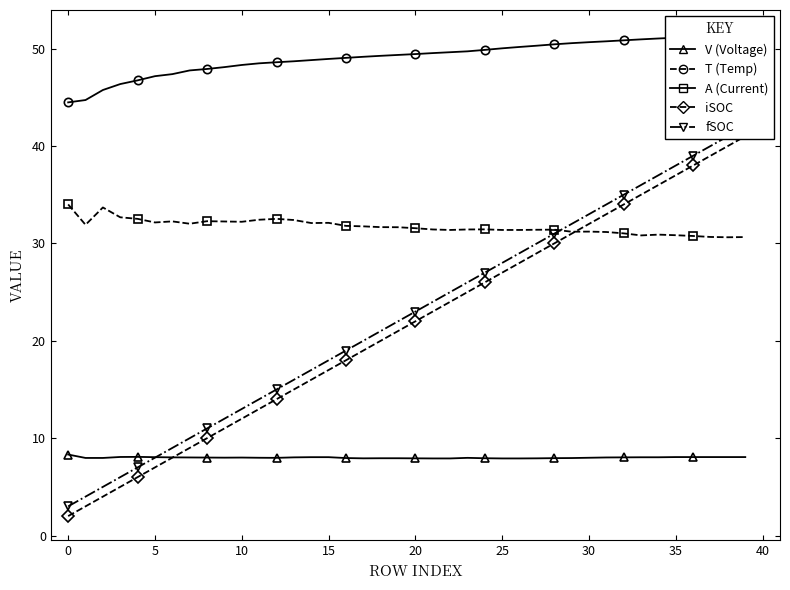

The value of V at 0 is 13.1. True or false?

False